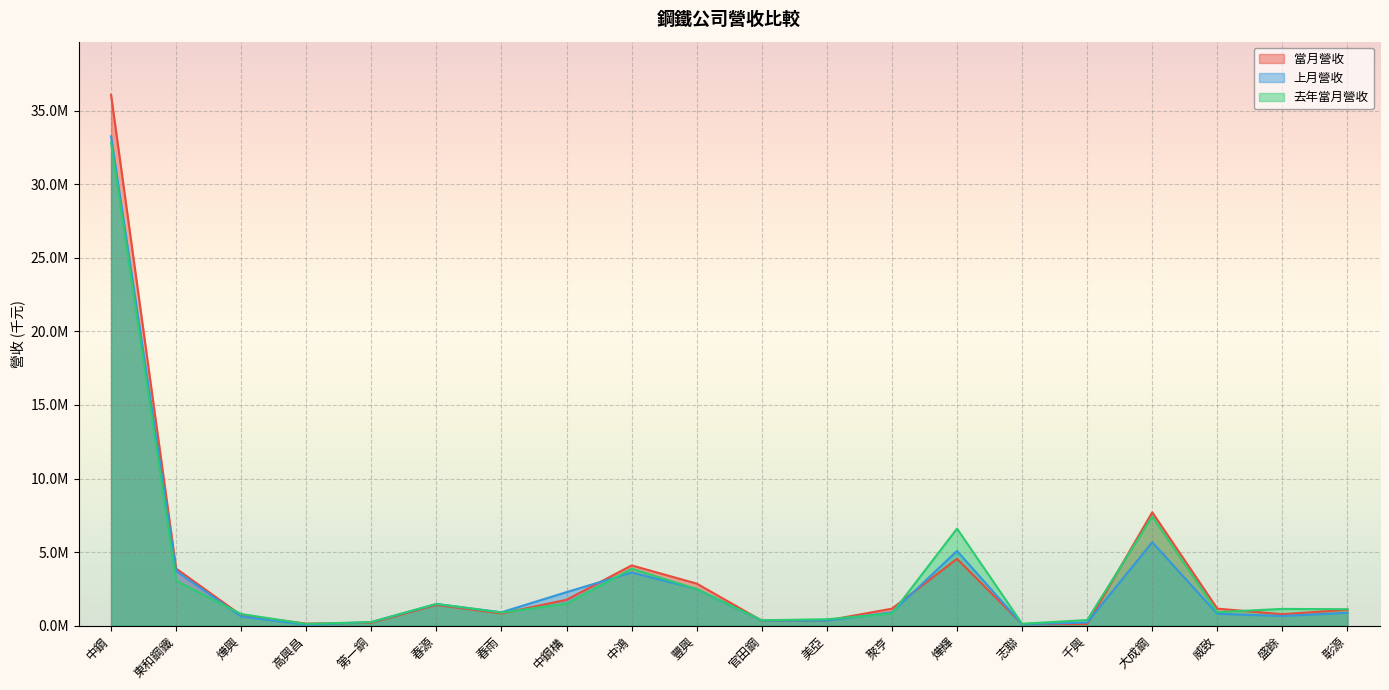

How many distinct data groups are displayed?

3